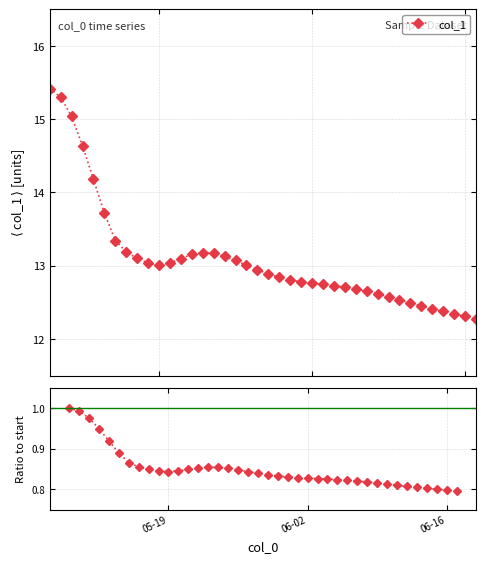

What is the minimum value for col_1?

12.3